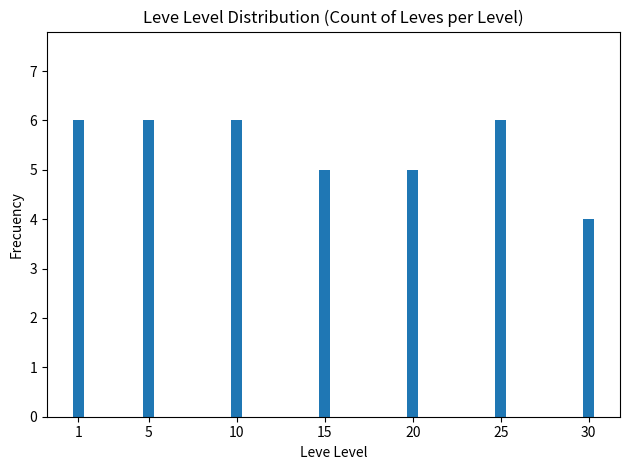

Is it true that the value at 20 is 5?

True